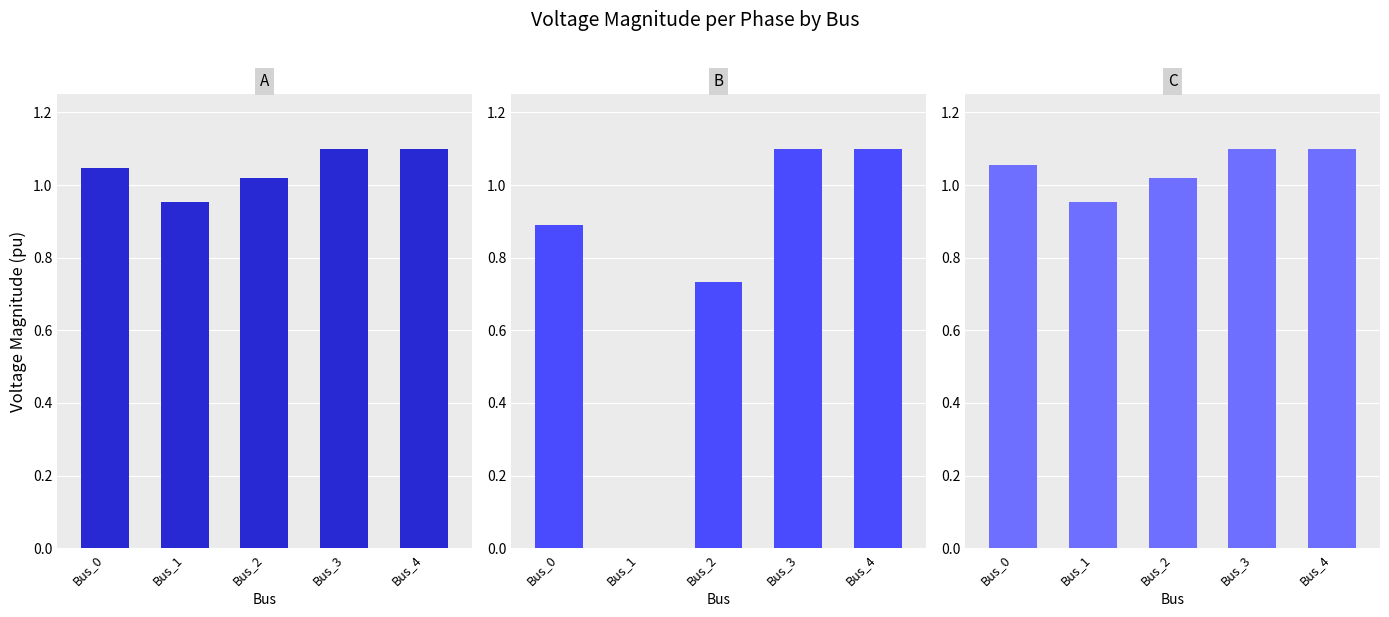

Reading left to right, transcribe all the data shown in this chart.

pf_vm_a_pu: 1.0	1.0	1.0	1.1	1.1
pf_vm_b_pu: 0.9	0.0	0.7	1.1	1.1
pf_vm_c_pu: 1.1	1.0	1.0	1.1	1.1